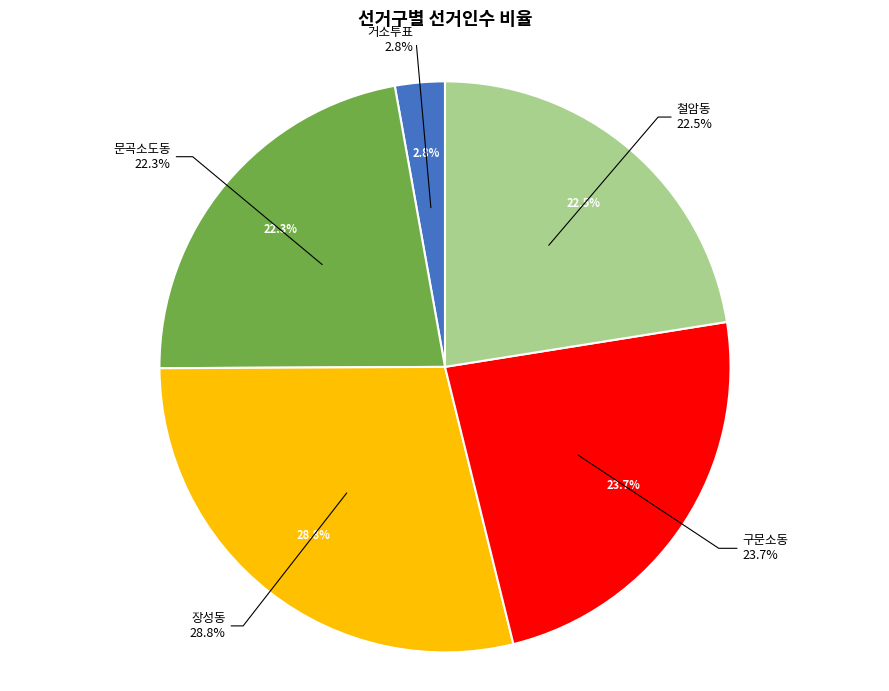

Does any single category account for the majority?

No